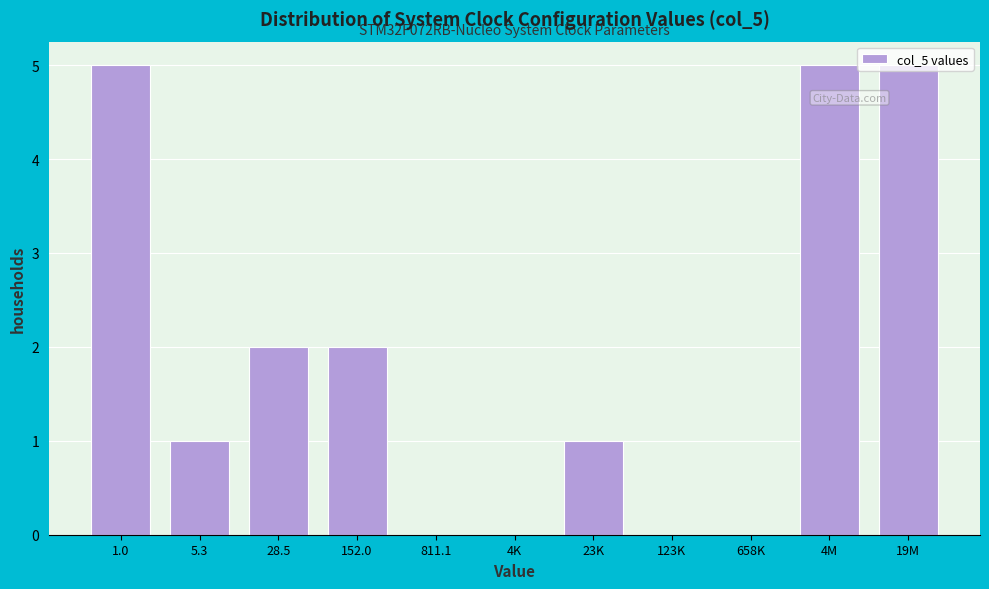

Approximately how many times larger is the value at 28.5 compared to 19M?

0.4